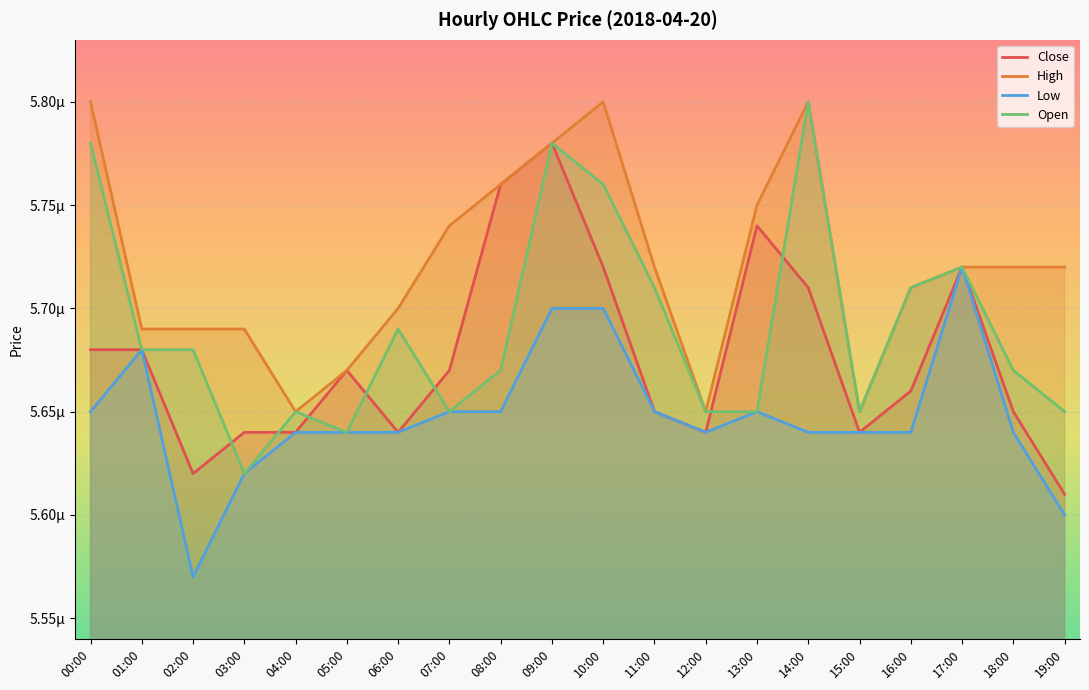

Which series has the widest spread of values?

Open